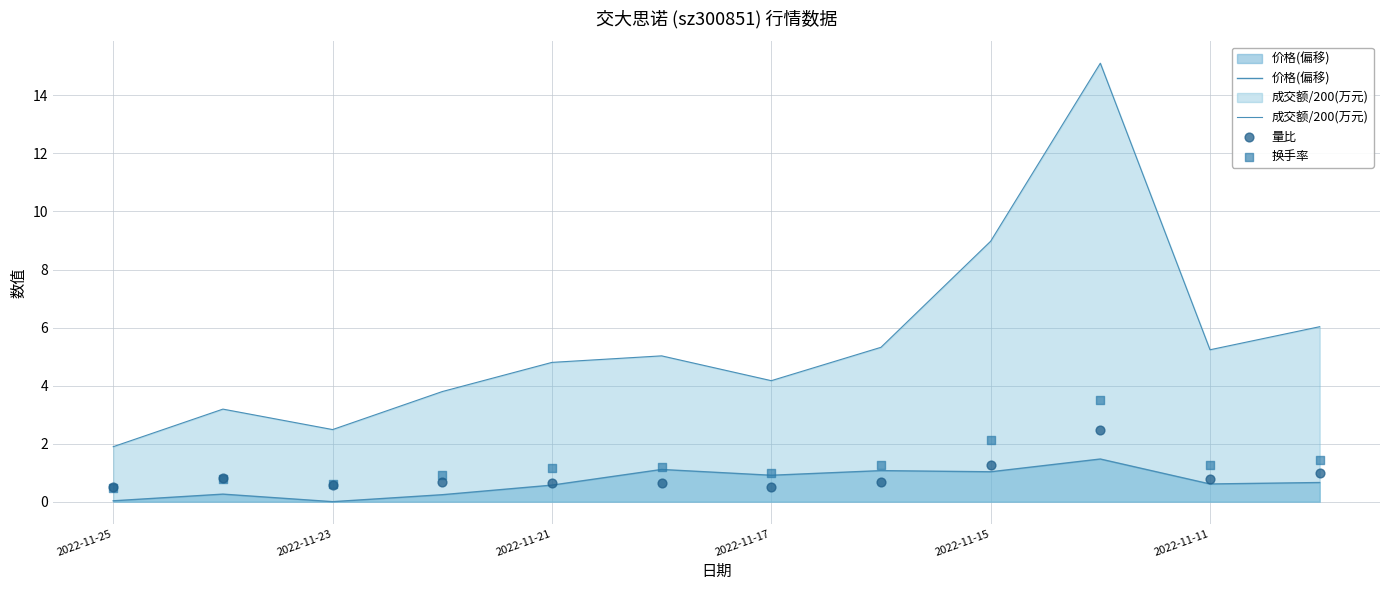

What is the total value across all series at 7?

8.3